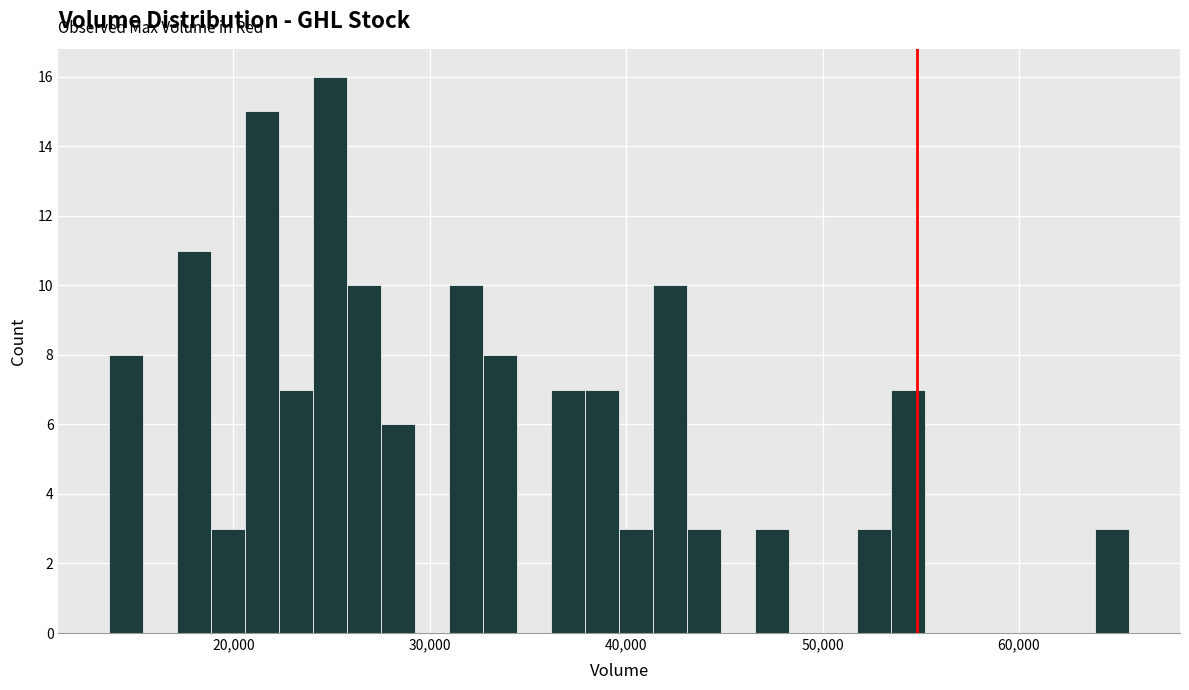

Around what value on the x-axis is the tallest bar? Give the approximate position of its centre, as read against the axis.

25000